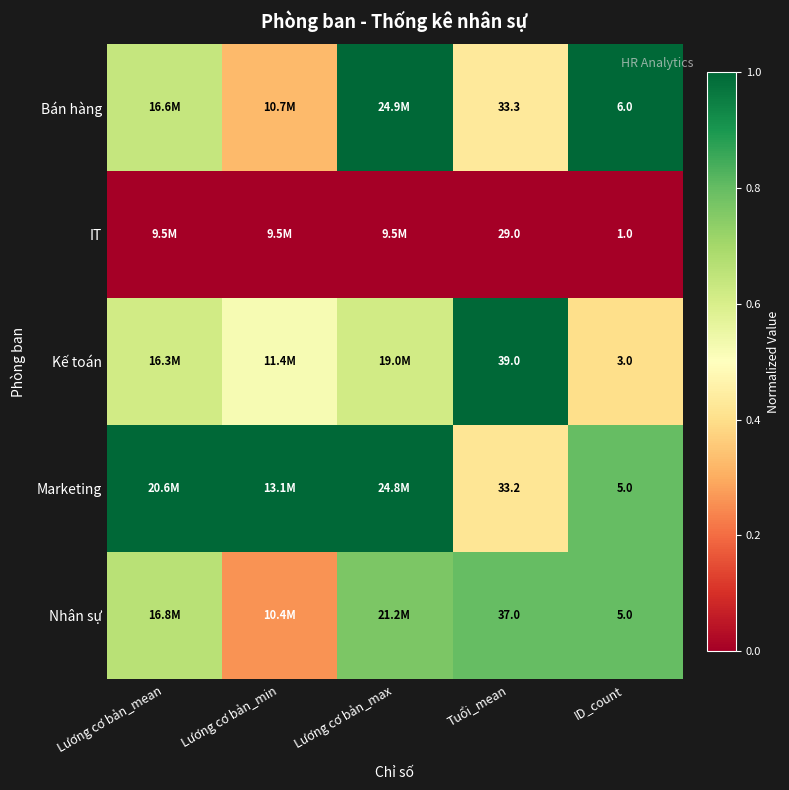

Between Tuổi_mean and ID_count, which series saw the biggest shift?

Kế toán